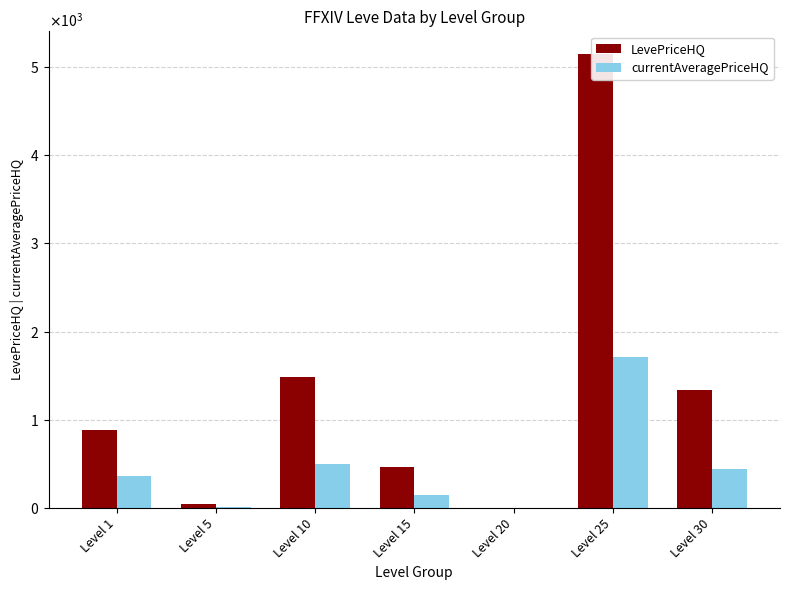

Which series changed the most between Level 5 and Level 15?

LevePriceHQ